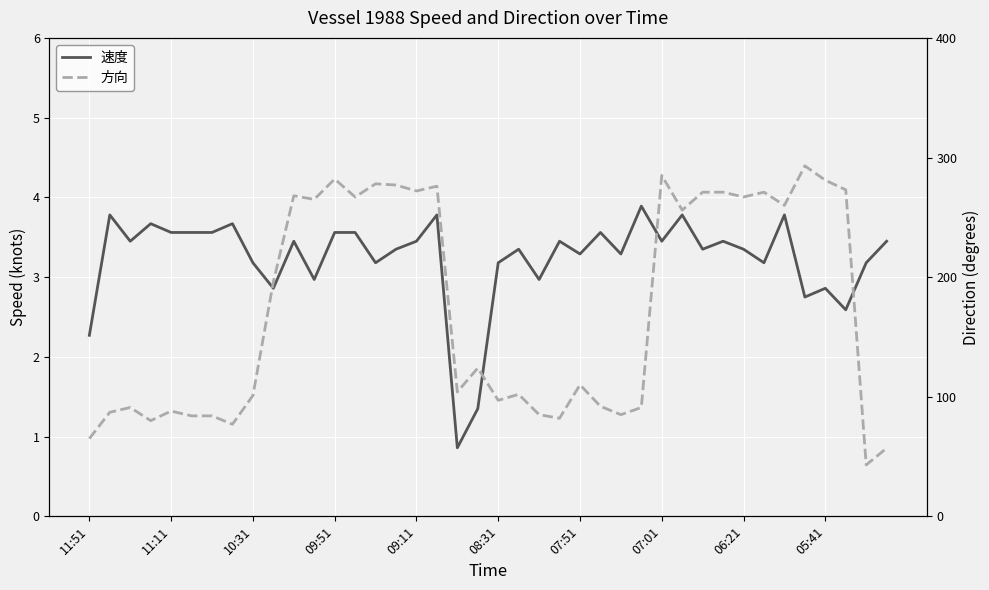

At which category is the sum across all series the highest?

35